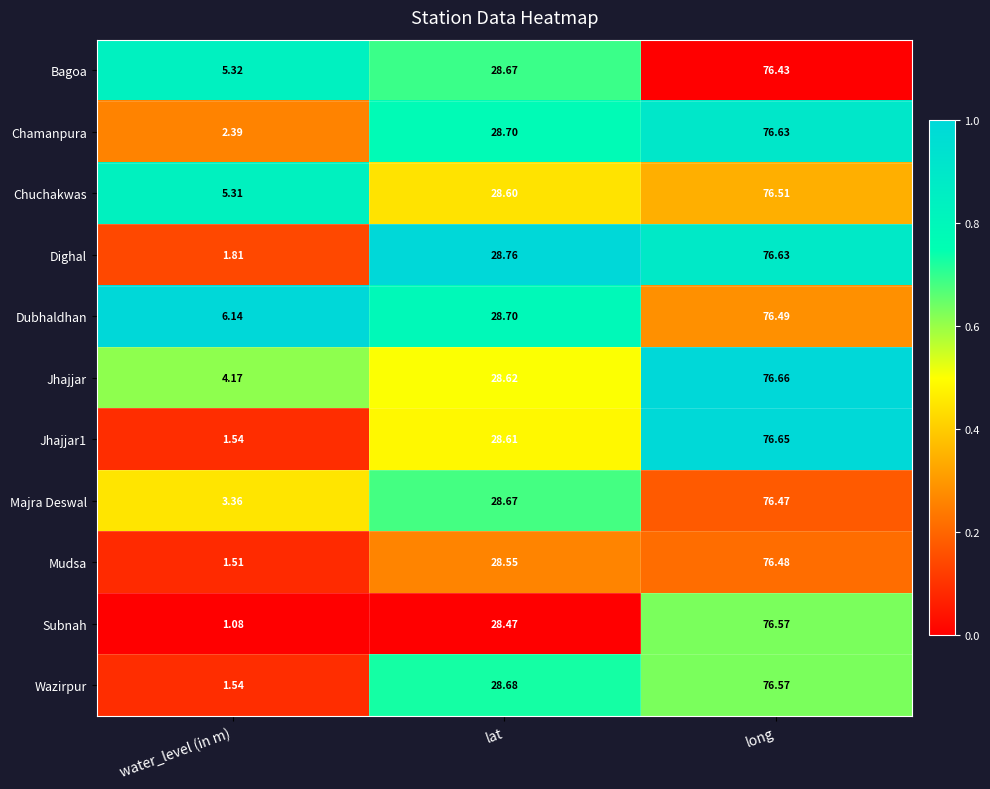

What is the greatest value displayed?

76.7